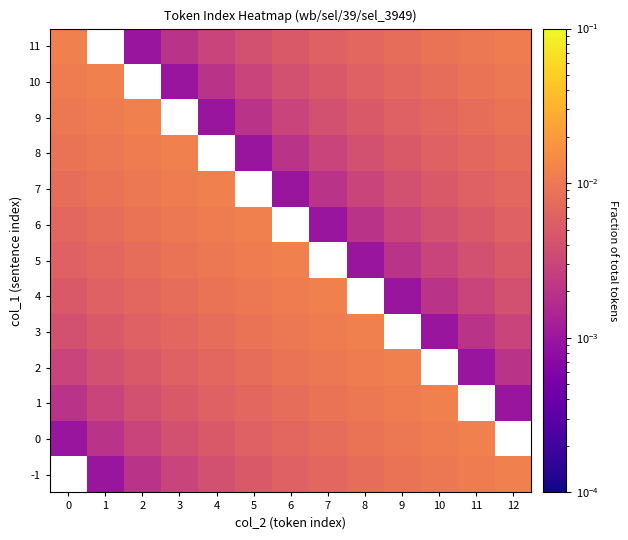

At which label does 1 reach its minimum?

12